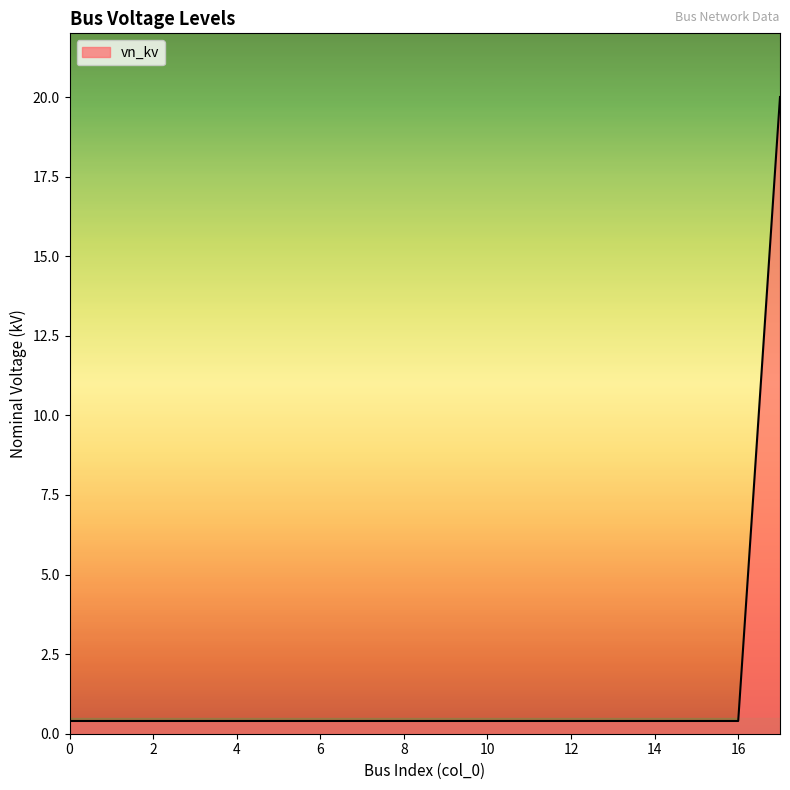

Does the chart display data point markers on the line(s)?

No